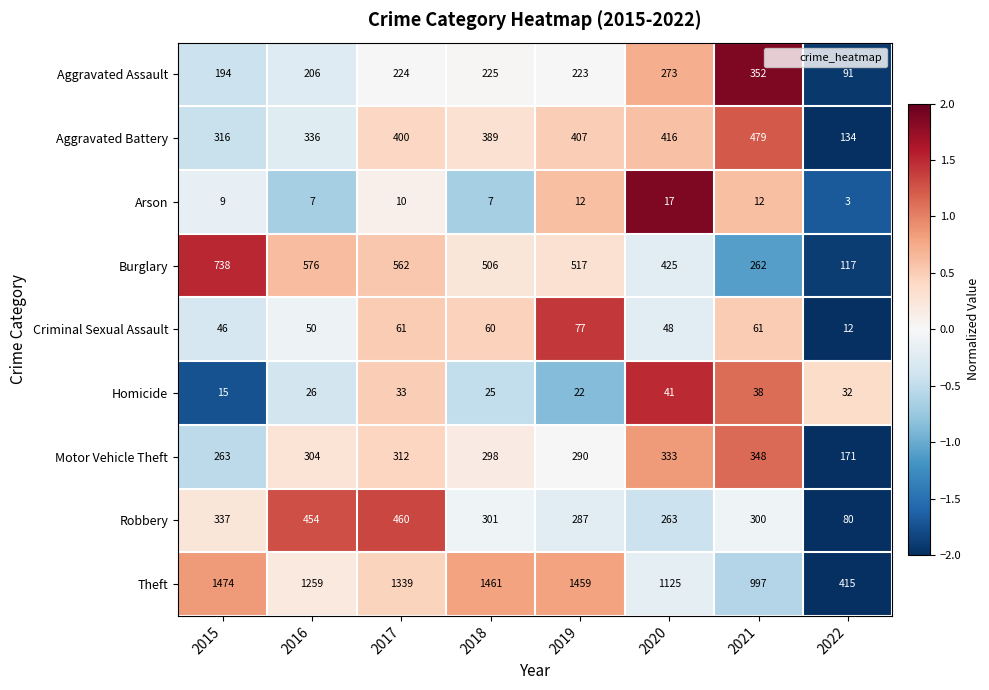

How many values in the Aggravated Assault series are below 224?

4